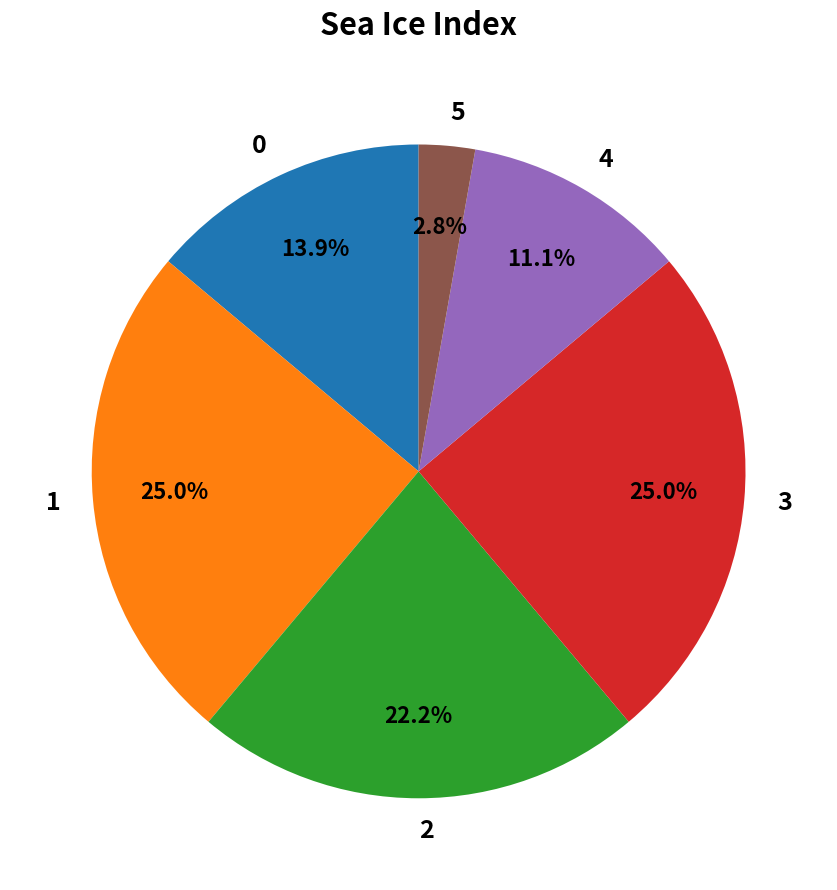

What is the smallest slice in the pie chart?

5